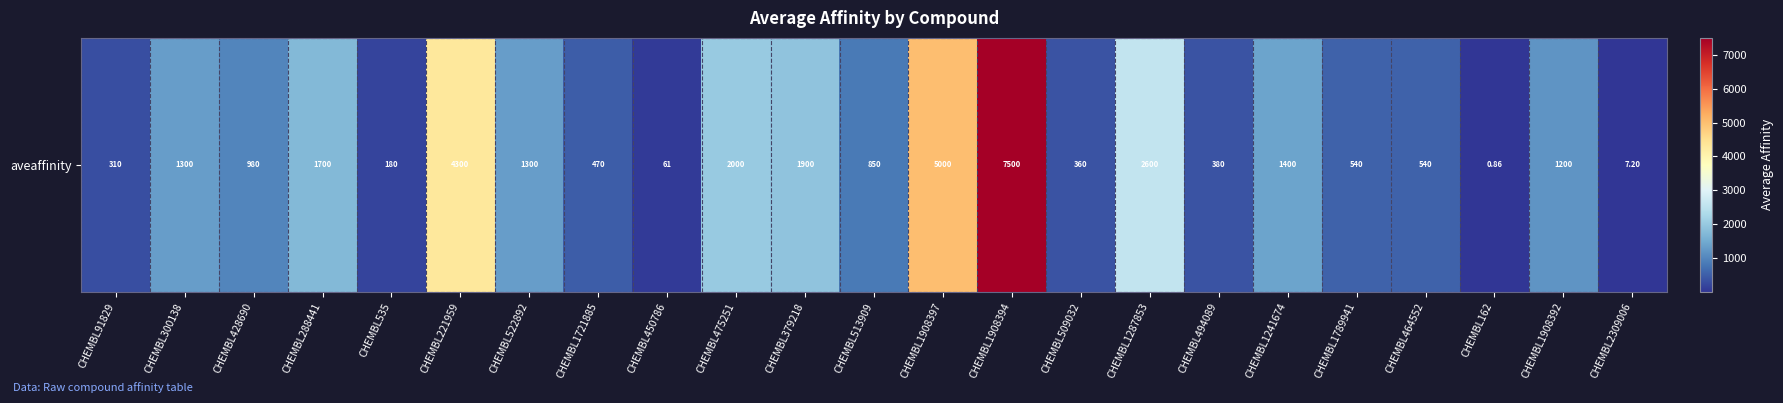

What is the sum of the values at CHEMBL1789941 and CHEMBL300138?

1840.0